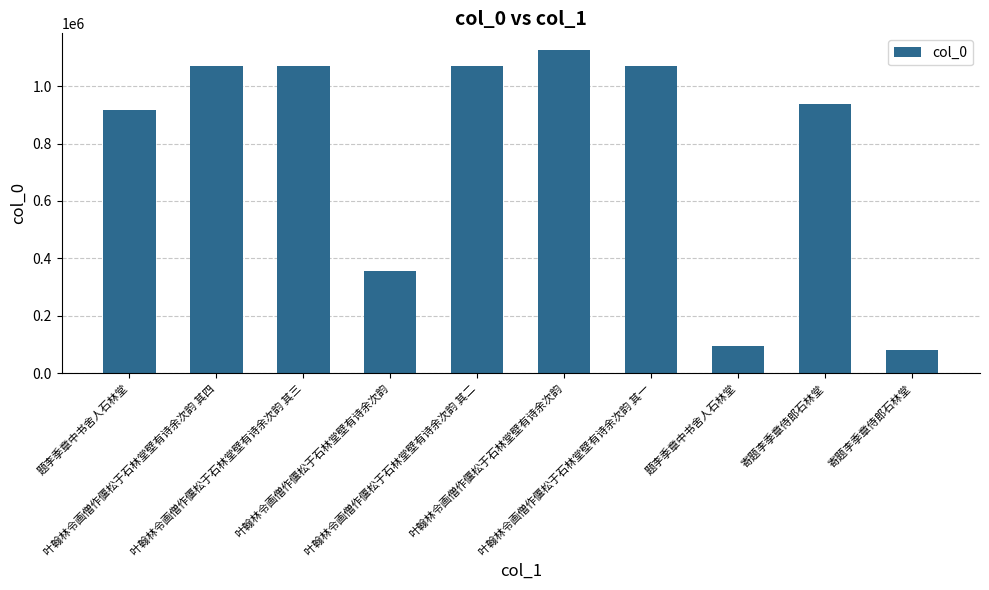

Approximately how many times larger is the value at 题李季章中书舍人石林堂 compared to 寄题李季章侍郎石林堂?

0.1